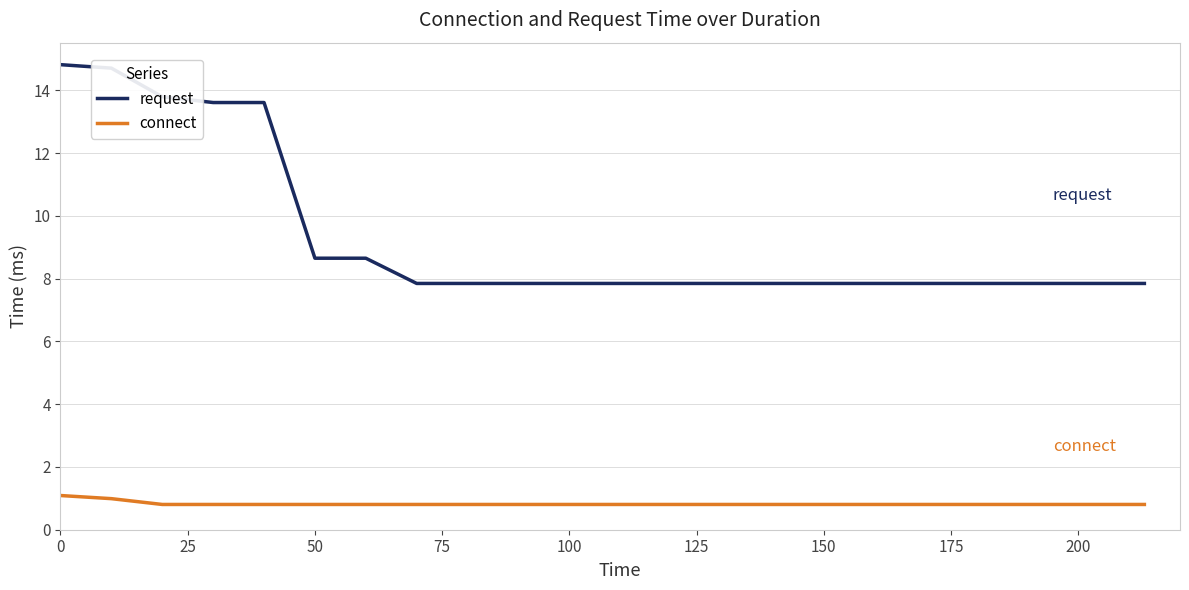

What is the difference between the maximum and minimum values in the request series?

7.0